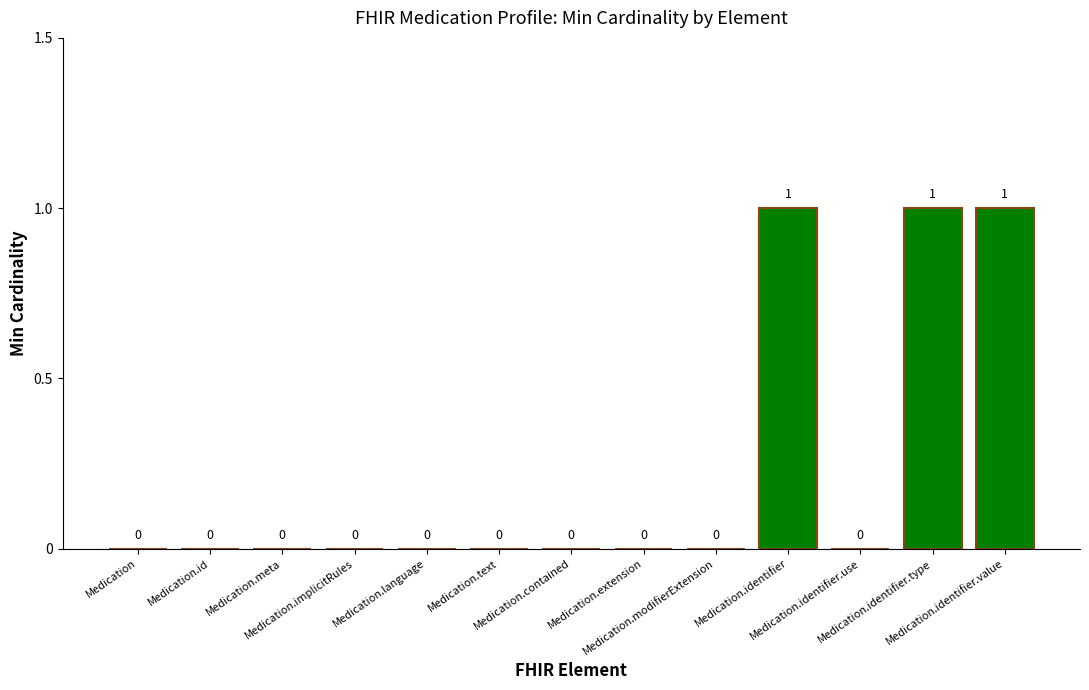

What is the maximum value shown in the chart?

1